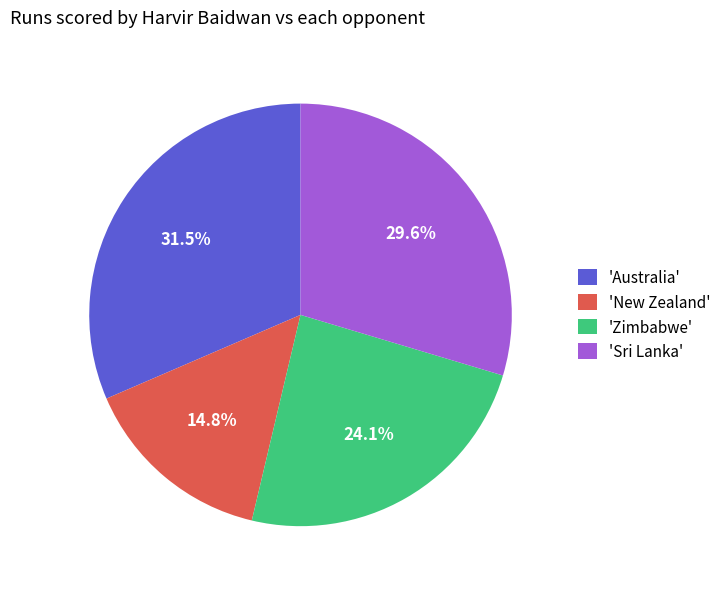

What is the smallest slice in the pie chart?

'New Zealand'